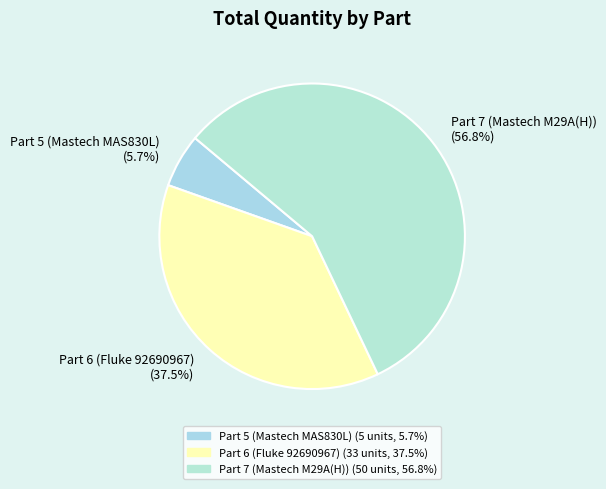

Count the number of slices in the pie.

3